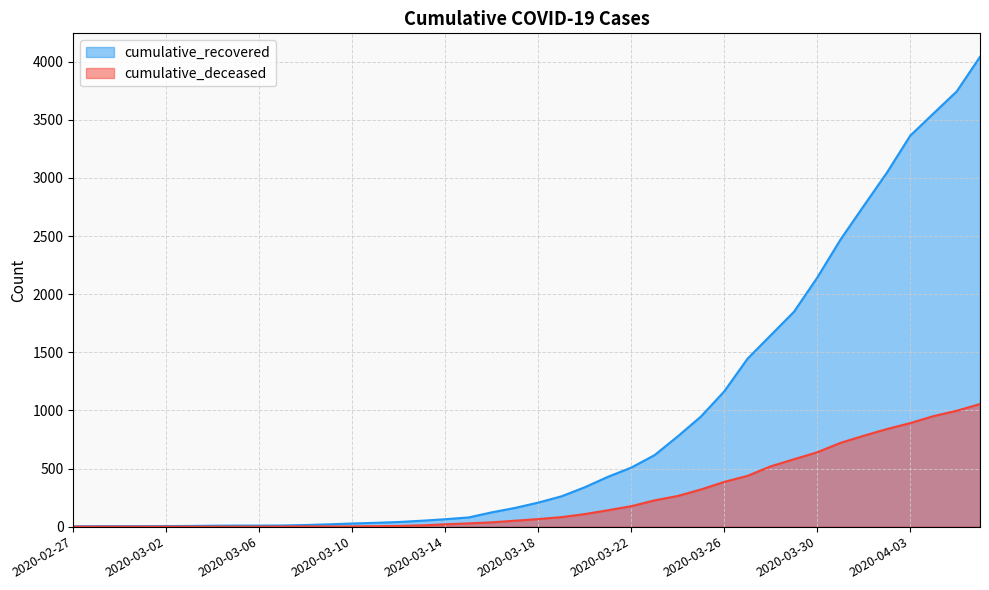

Does the chart display data point markers on the line(s)?

No